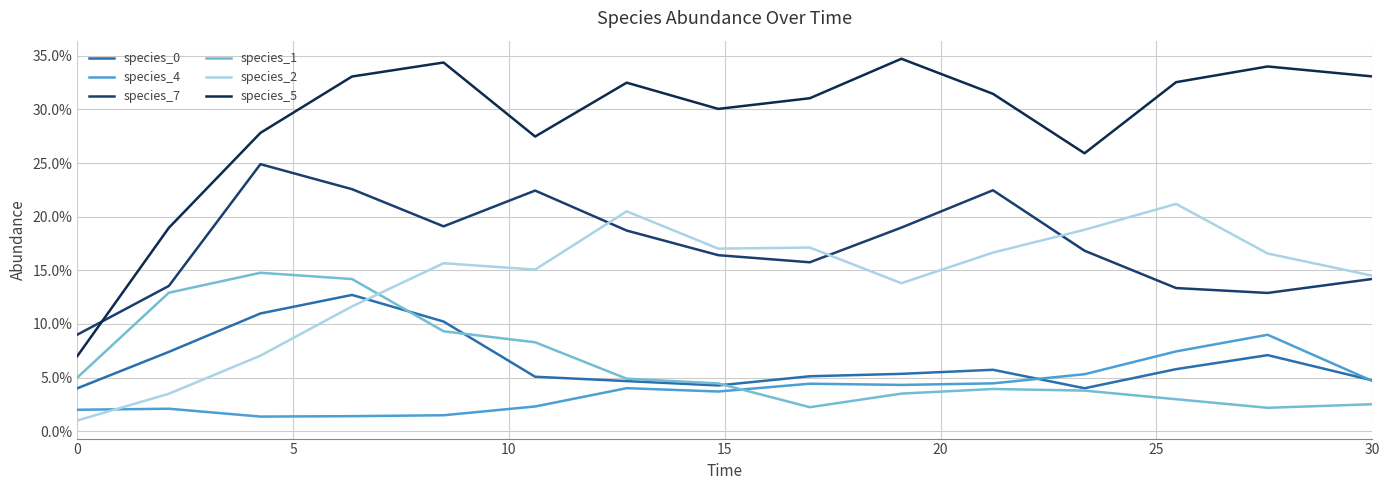

What is the difference between the maximum and minimum values in the species_2 series?

0.2